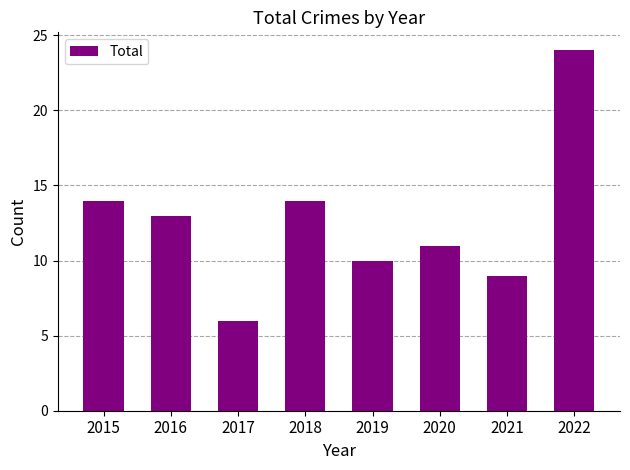

What is the approximate value at 2021?

9